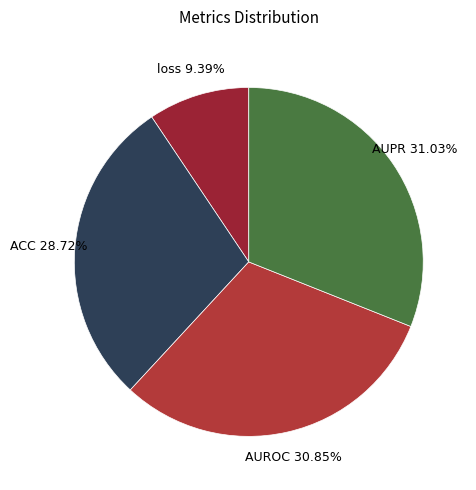

Which category has the smallest portion of the pie?

loss